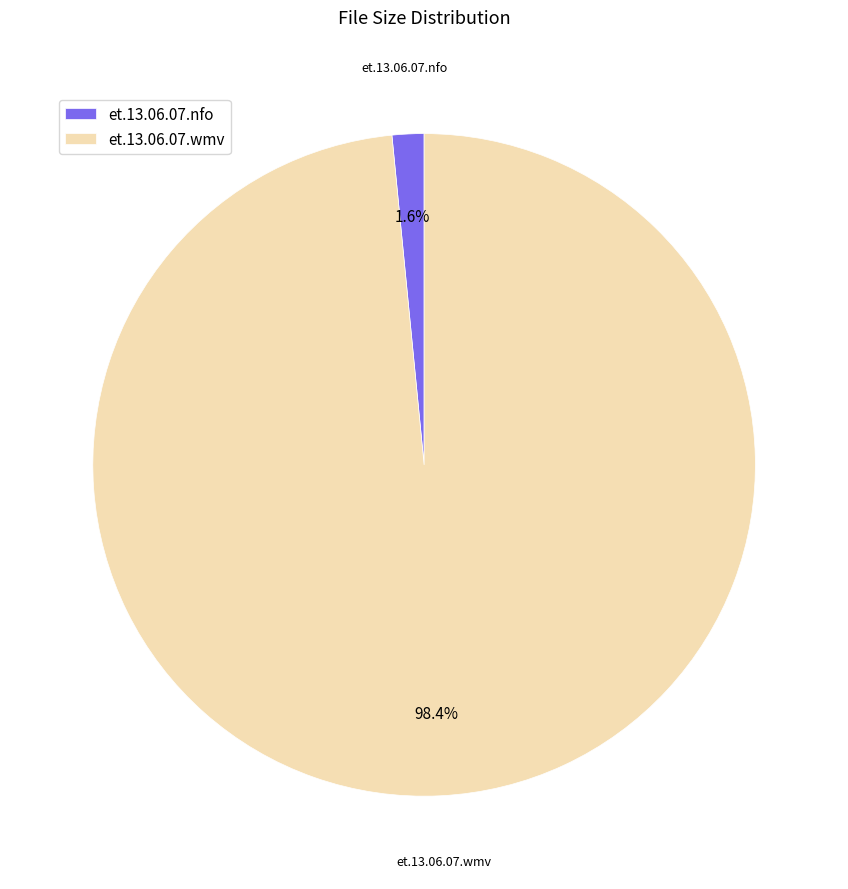

Which has a higher value, et.13.06.07.nfo or et.13.06.07.wmv?

et.13.06.07.wmv